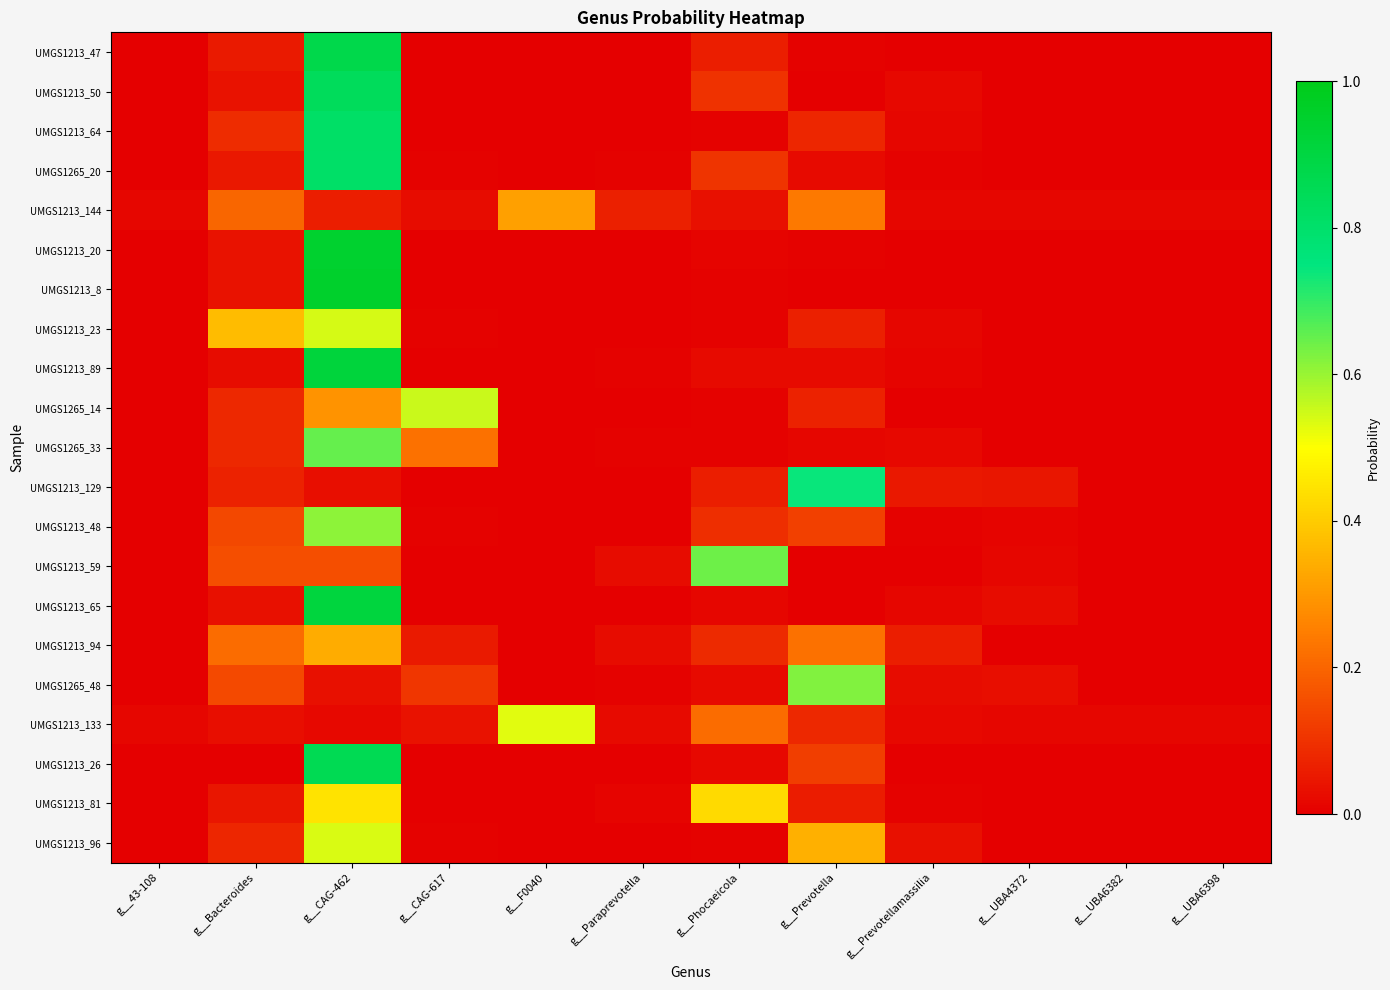

Rank the series at g__UBA6398 from highest to lowest value.

UMGS1213_133, UMGS1213_144, UMGS1213_81, UMGS1265_48, UMGS1213_89, UMGS1213_94, UMGS1213_96, UMGS1213_26, UMGS1213_64, UMGS1213_8, UMGS1213_23, UMGS1213_48, UMGS1213_20, UMGS1213_65, UMGS1213_47, UMGS1213_129, UMGS1265_14, UMGS1213_50, UMGS1265_33, UMGS1213_59, UMGS1265_20